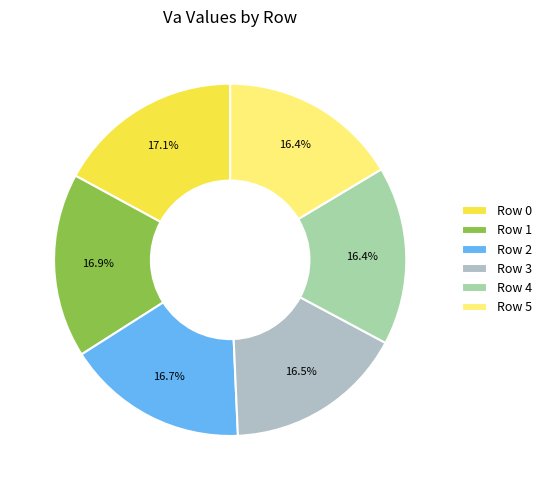

Combined, do Row 0 and Row 2 account for over 50%?

No